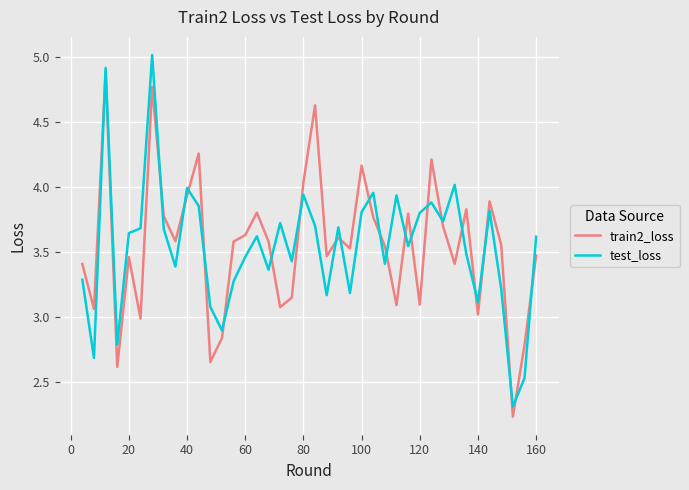

How many values in the test_loss series exceed 3?

35